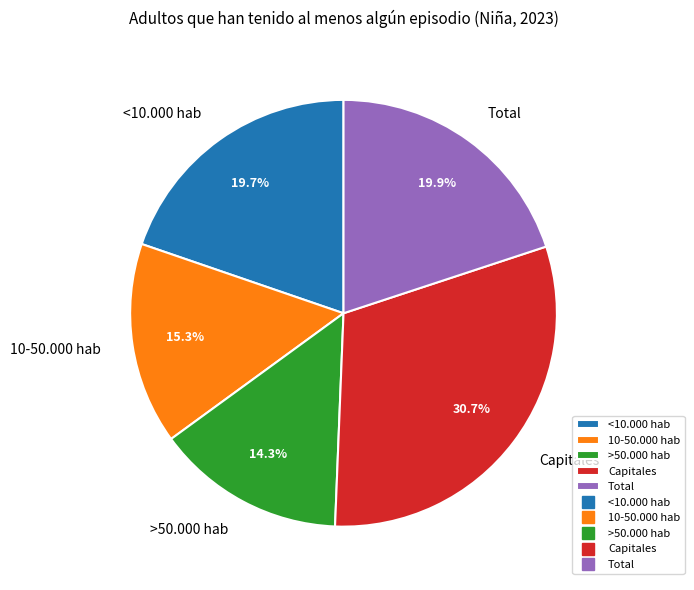

To the nearest percent, what is the difference between the largest and smallest slice percentages?

16%